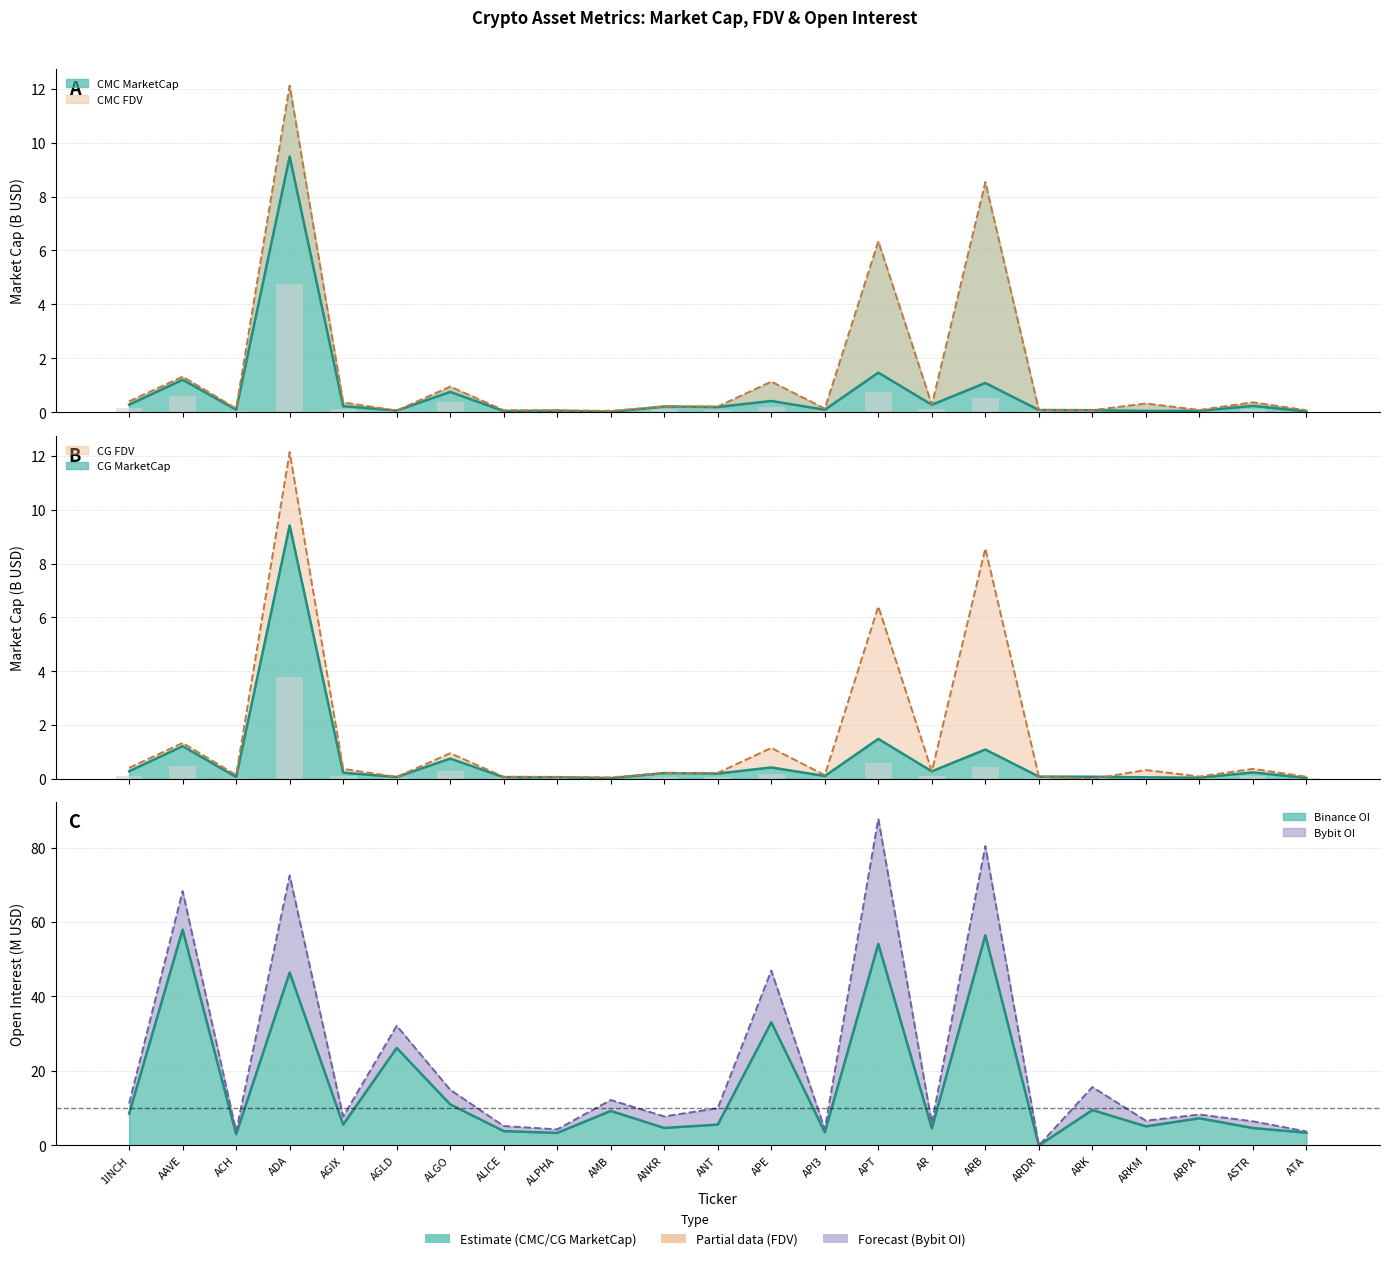

What is the label of the 16th bar from the left?

AR